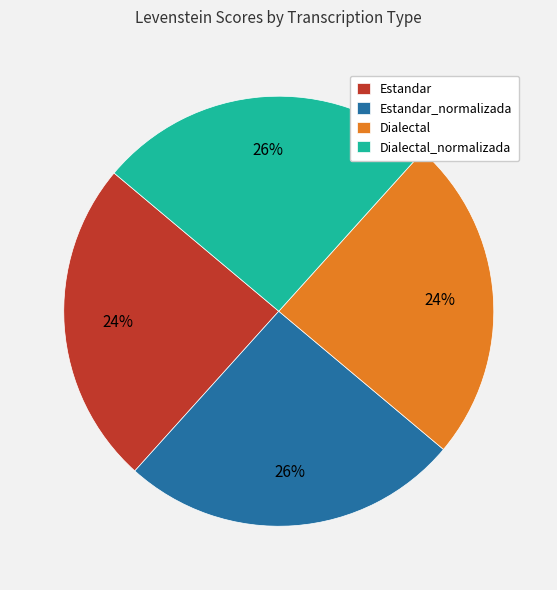

Is there any slice that represents more than half of the pie?

No